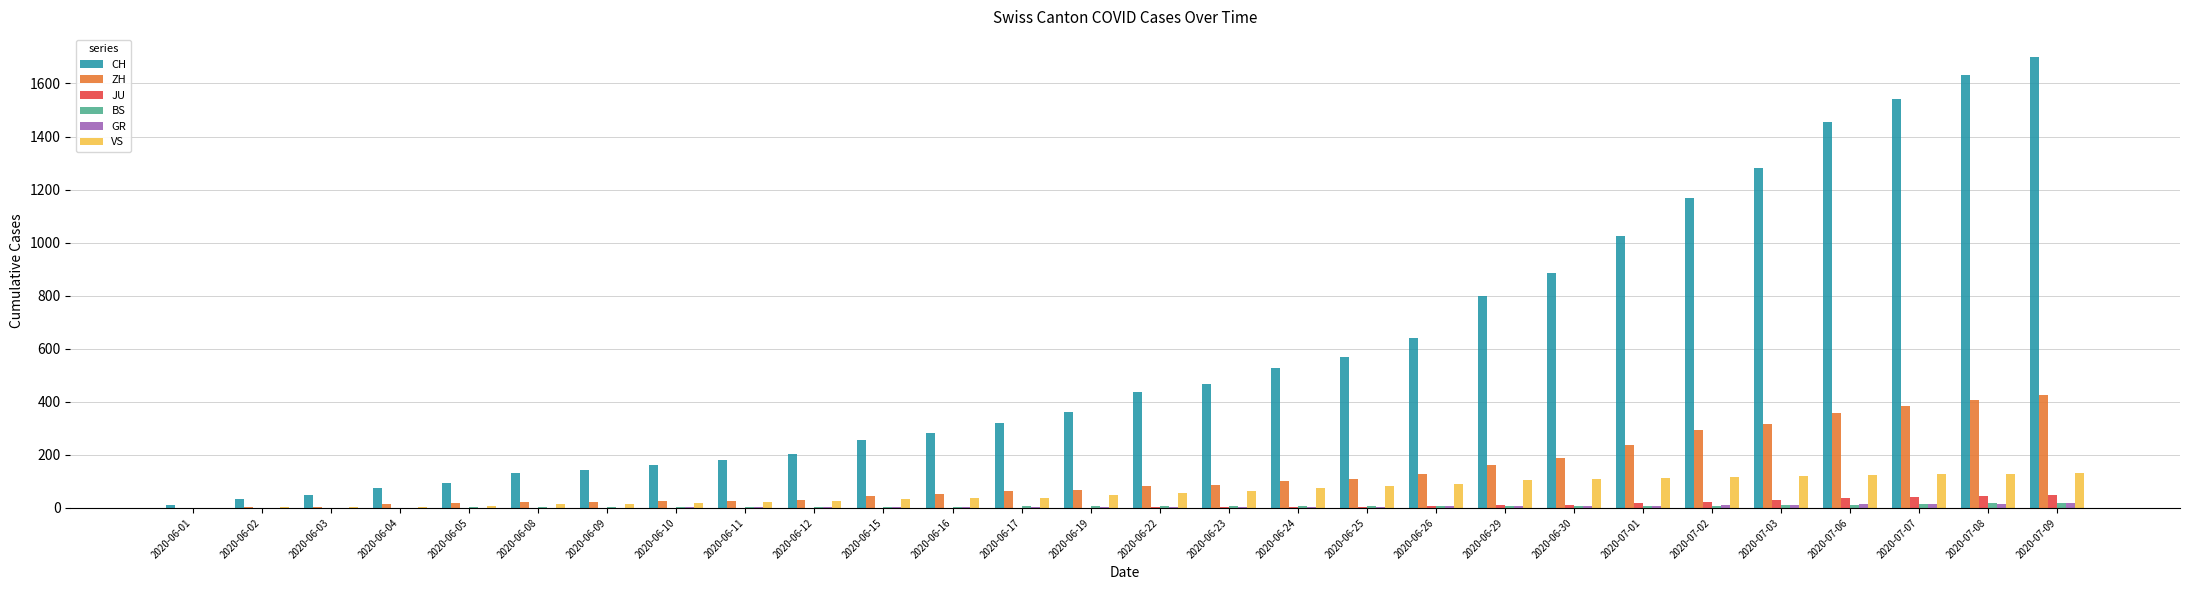

Count the number of categories in the chart.

28